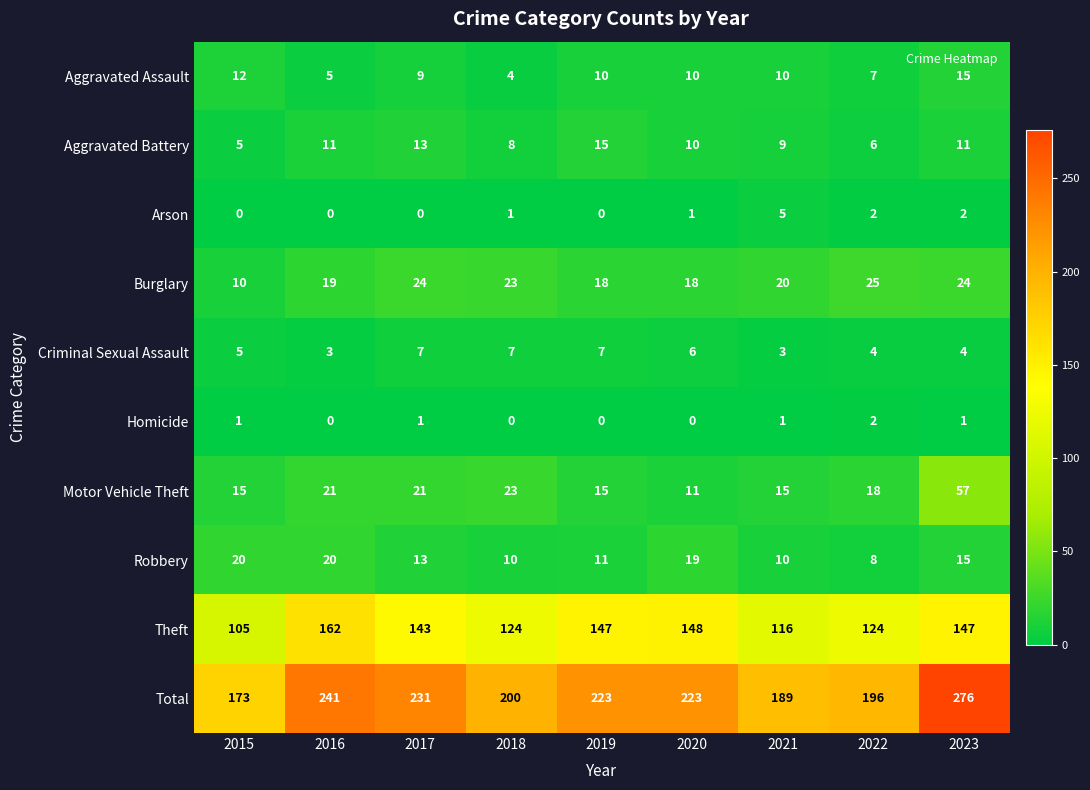

At which category does the chart reach its peak across all series?

2023